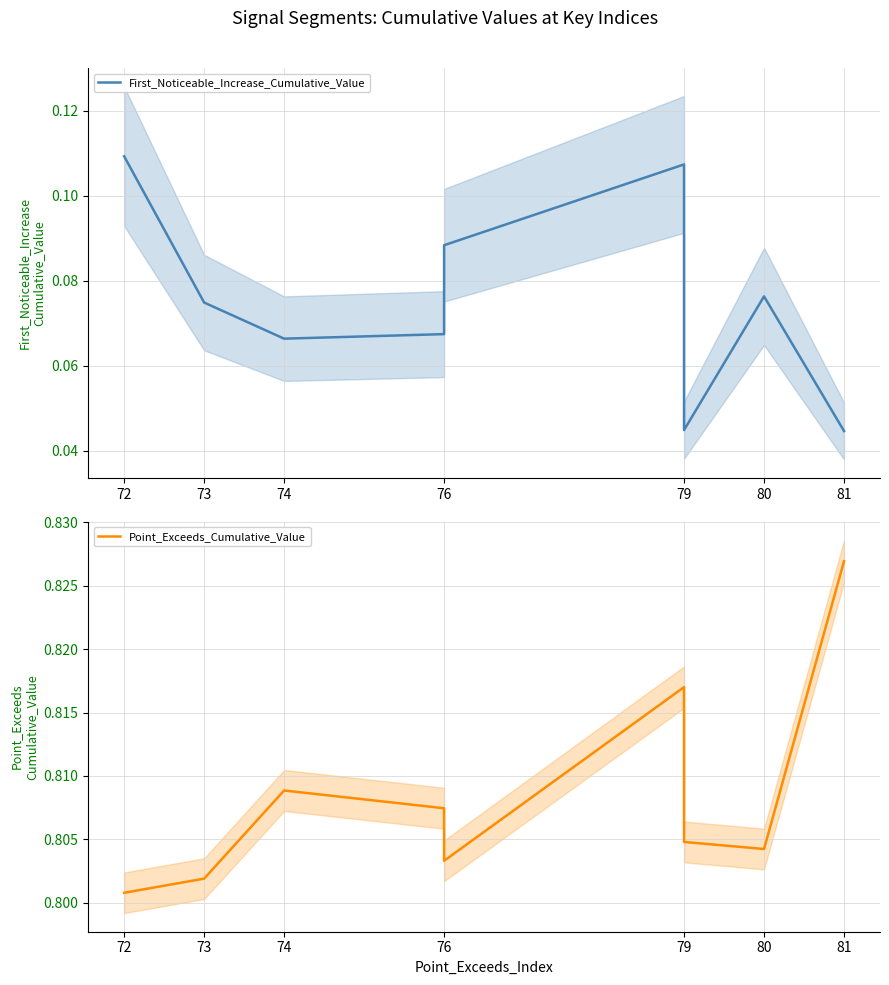

Which series has the largest range (max minus min)?

First_Noticeable_Increase_Cumulative_Value